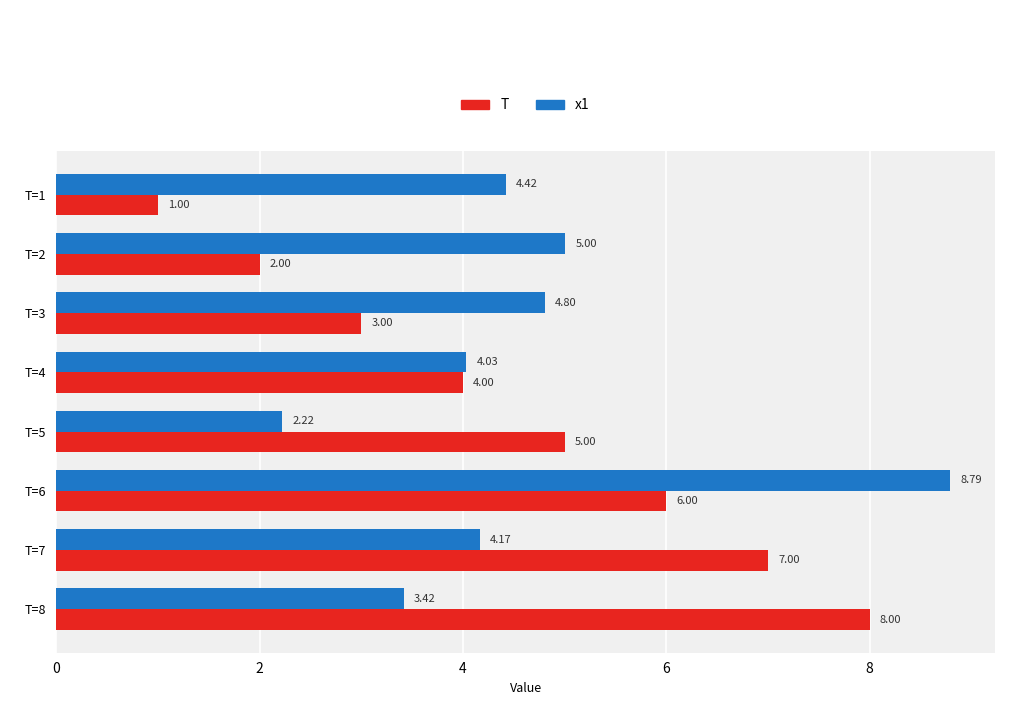

What is the difference between the second highest and minimum values in the x1 series?

2.8